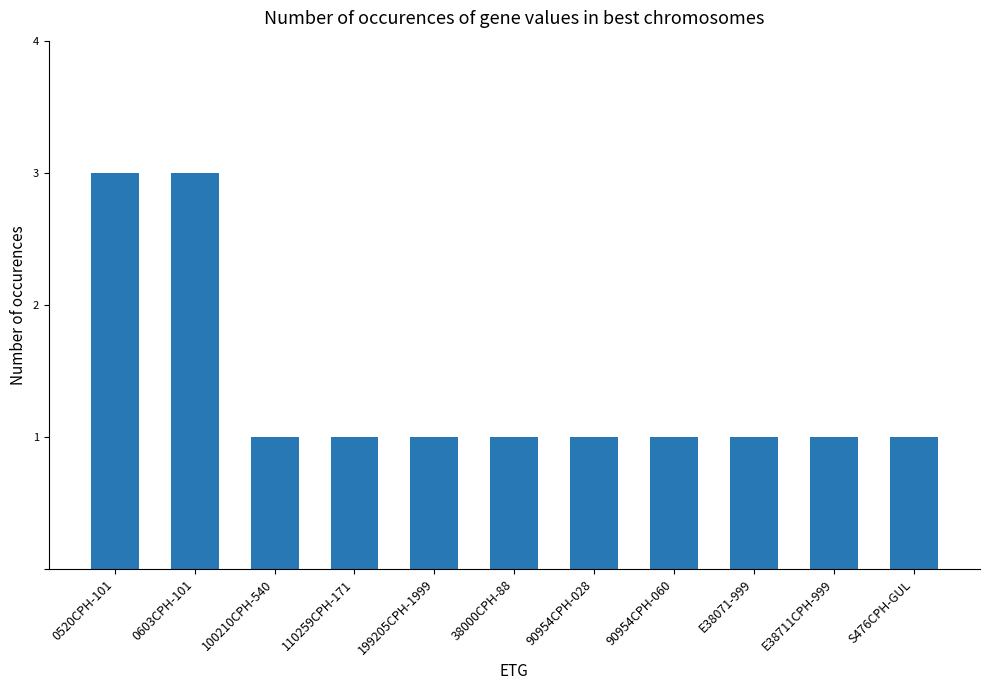

True or false: the data shows 1 at 110259CPH-171.

True